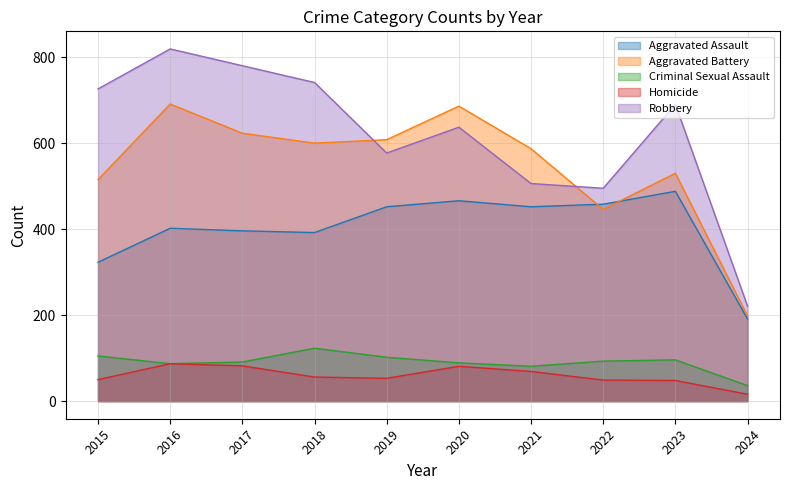

Is the value of Robbery at 2022 greater than the value of Aggravated Assault at 2022?

Yes